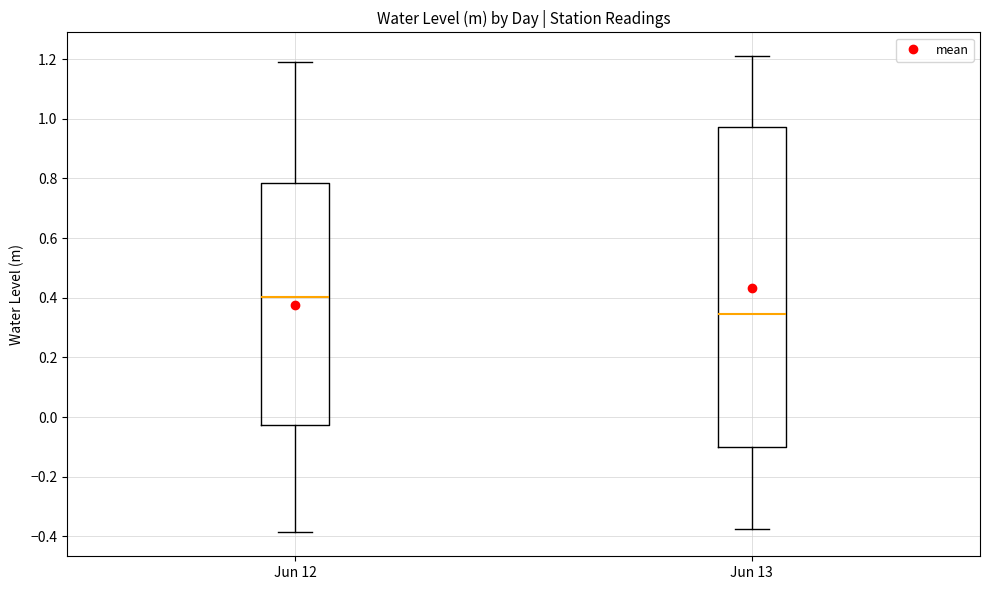

Reading left to right, transcribe this box plot: for each box, give where its median line is, the range the box spans, and where its two whiskers end, as read against the y-axis. The values are not printed on the chart, so give them approximately, as read against the axis.

Jun 12: median 0.40, box -0.02 to 0.78, whiskers -0.38 to 1.20
Jun 13: median 0.34, box -0.10 to 0.98, whiskers -0.38 to 1.22